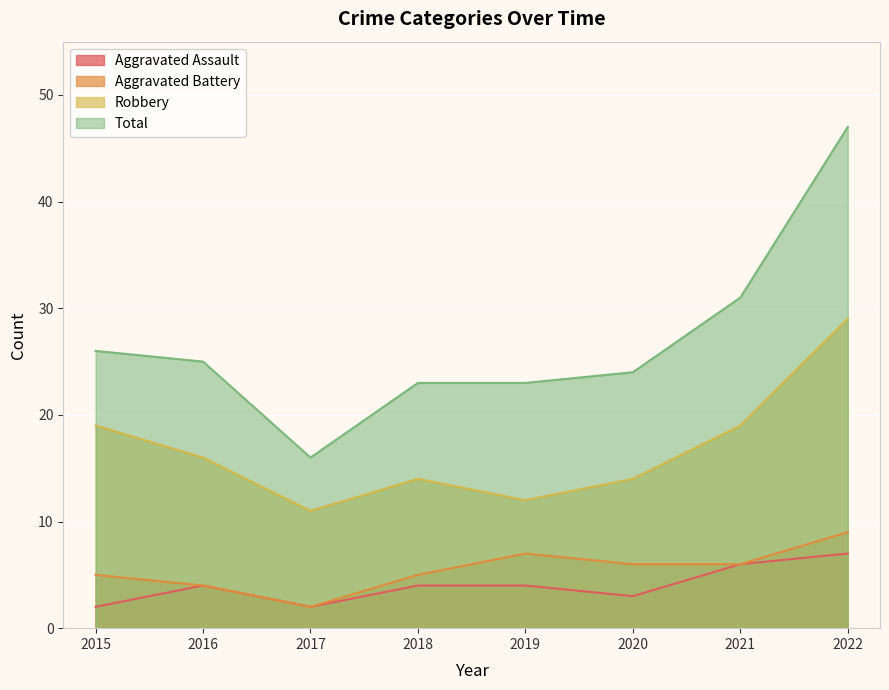

Reading right to left, transcribe all the data shown in this chart.

Aggravated Assault: 2022=7	2021=6	2020=3	2019=4	2018=4	2017=2	2016=4	2015=2
Aggravated Battery: 2022=9	2021=6	2020=6	2019=7	2018=5	2017=2	2016=4	2015=5
Robbery: 2022=29	2021=19	2020=14	2019=12	2018=14	2017=11	2016=16	2015=19
Total: 2022=47	2021=31	2020=24	2019=23	2018=23	2017=16	2016=25	2015=26